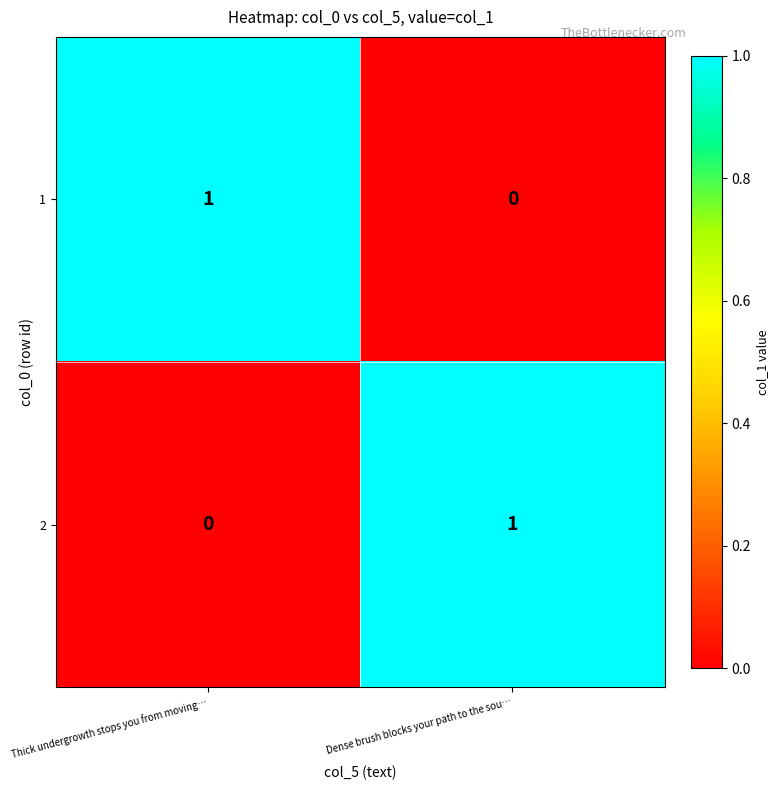

At which label is 1 closest to 0?

Dense brush blocks your path to the sou…